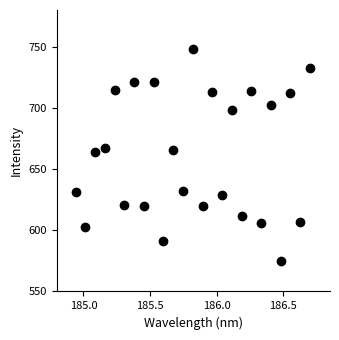

What is the range of Y values (max minus min)?

173